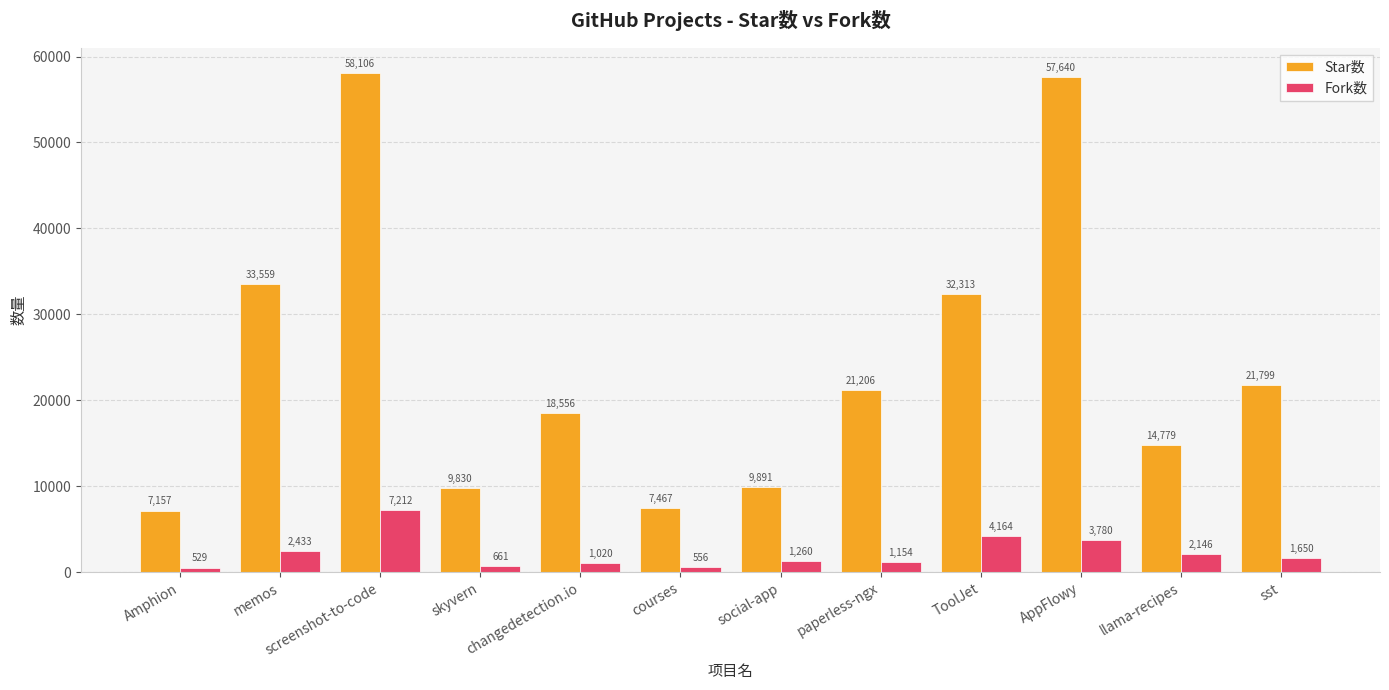

What is the highest value of the Fork数 series?

7212